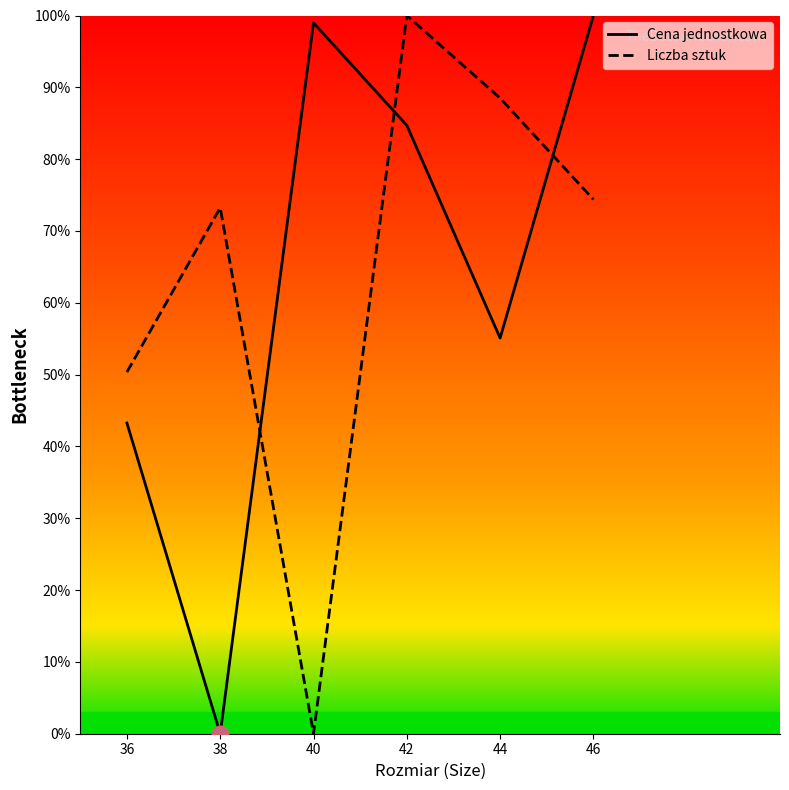

Reading right to left, what are all the values shown in this chart?

Cena jednostkowa: 46=100.0	44=55.1	42=84.7	40=99.0	38=0.0	36=43.3
Liczba sztuk: 46=74.4	44=88.5	42=100.0	40=0.0	38=73.2	36=50.4